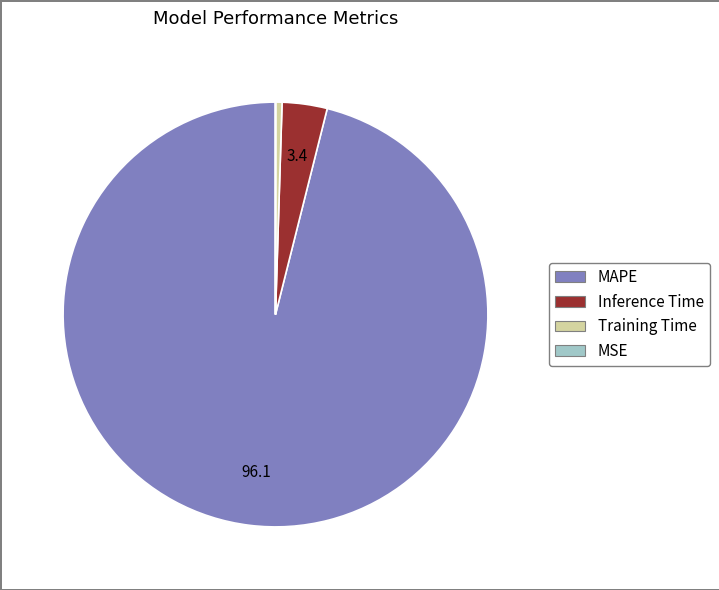

Between Training Time and Inference Time, which is larger?

Inference Time